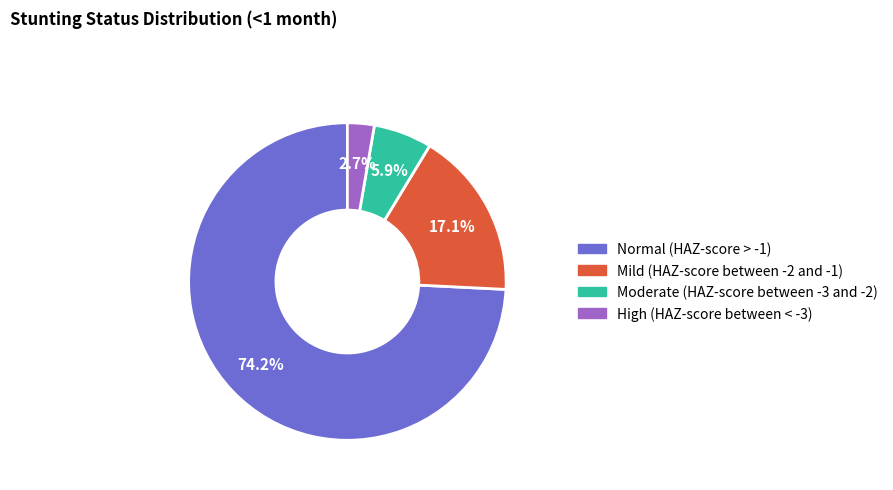

Rank the categories by value from highest to lowest.

Normal (HAZ-score > -1), Mild (HAZ-score between -2 and -1), Moderate (HAZ-score between -3 and -2), High (HAZ-score between < -3)